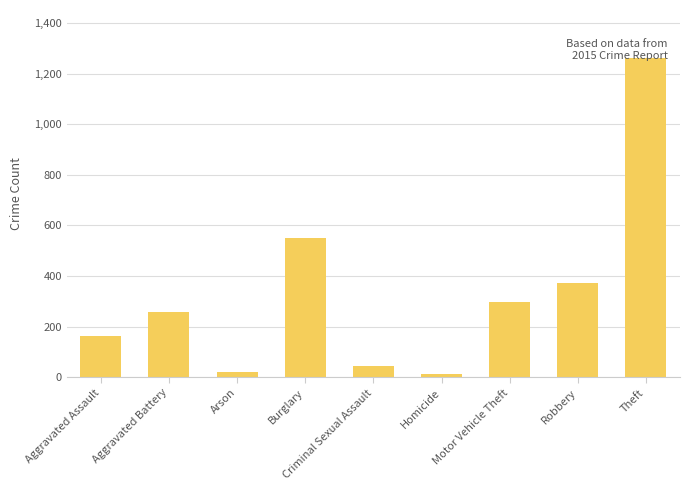

What is the ratio of the value at Aggravated Assault to the value at Aggravated Battery?

0.6